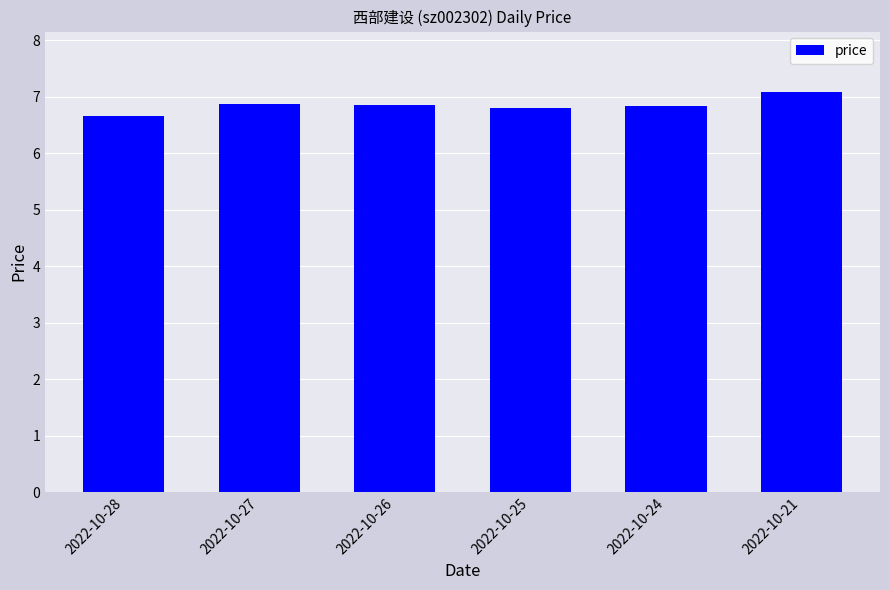

What is the ratio of the value at 2022-10-24 to the value at 2022-10-21?

1.0